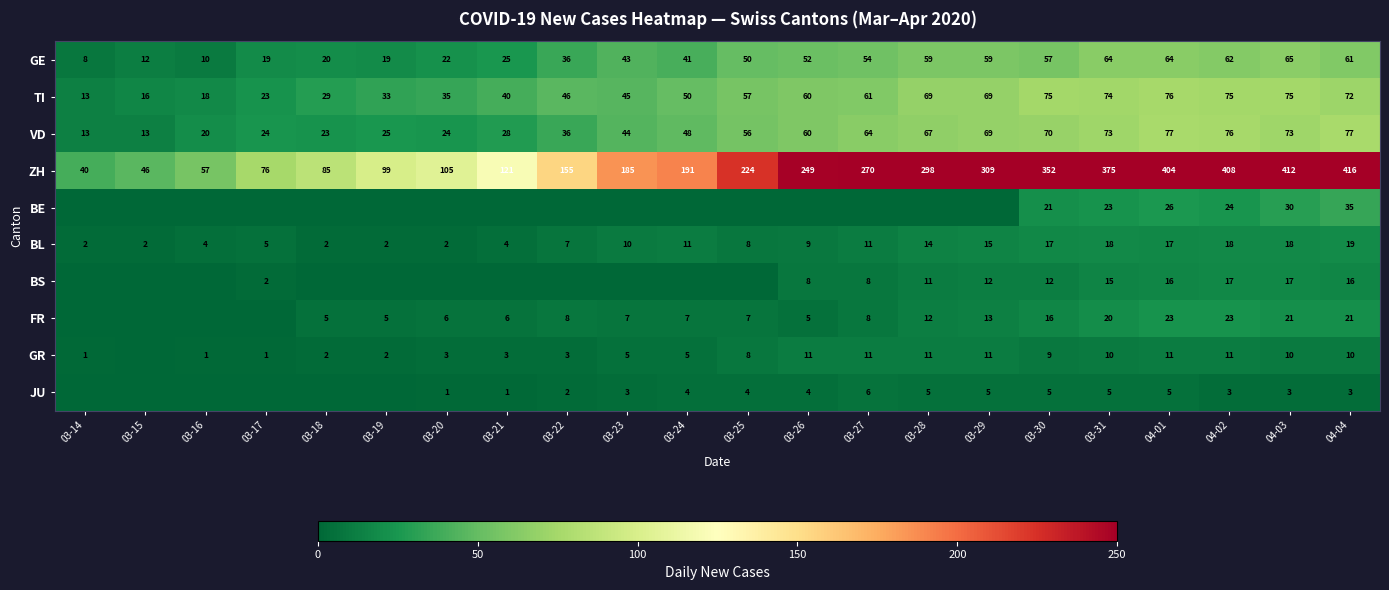

Which label corresponds to the largest value in the chart?

04-04